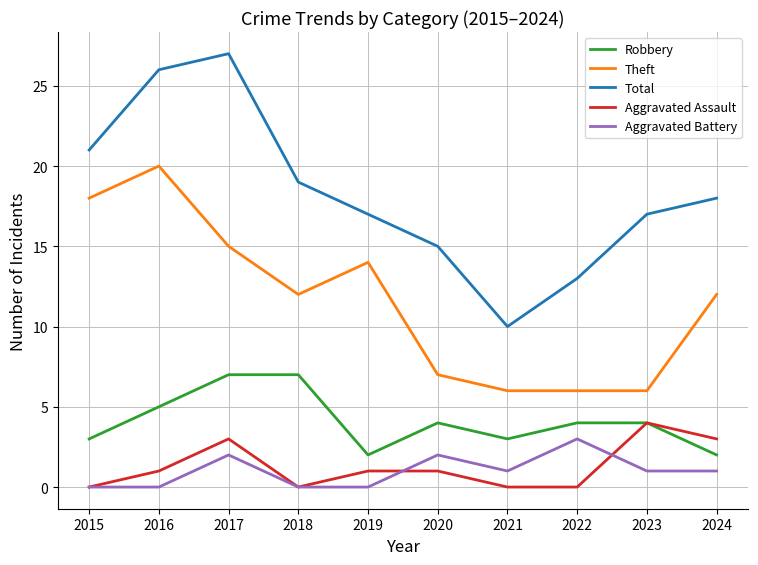

What is the difference between the second highest and second lowest values in the Theft series?

12